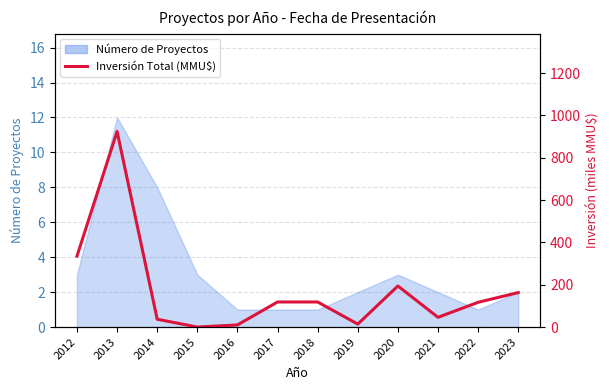

Rank the categories by value from lowest to highest.

2015, 2016, 2019, 2014, 2021, 2022, 2017, 2018, 2023, 2020, 2012, 2013